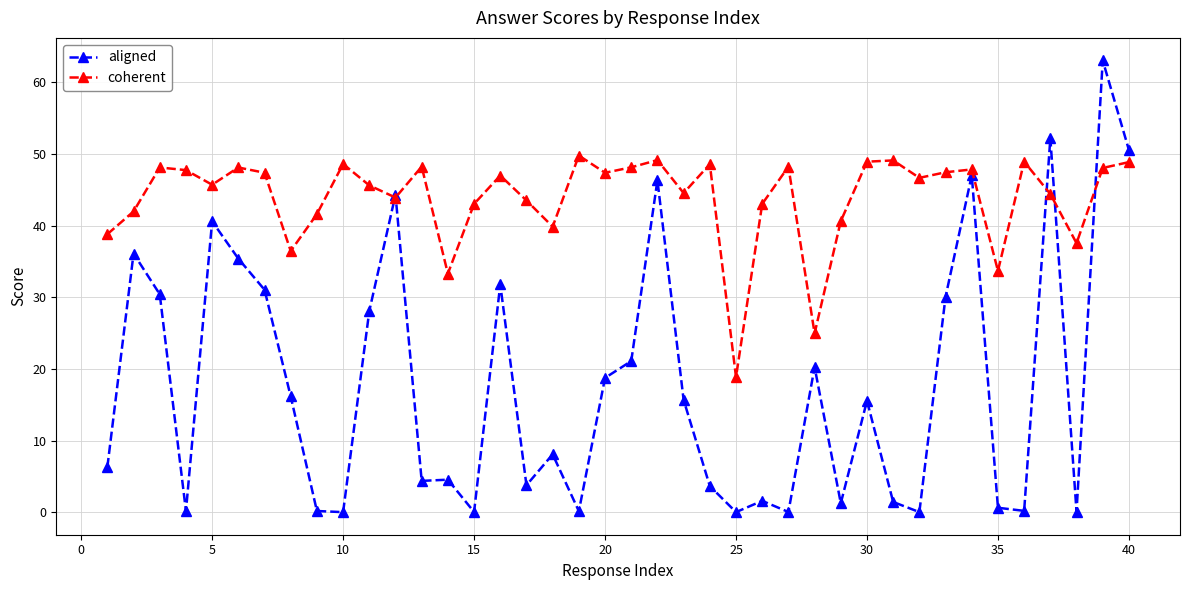

Which series has the largest range (max minus min)?

aligned